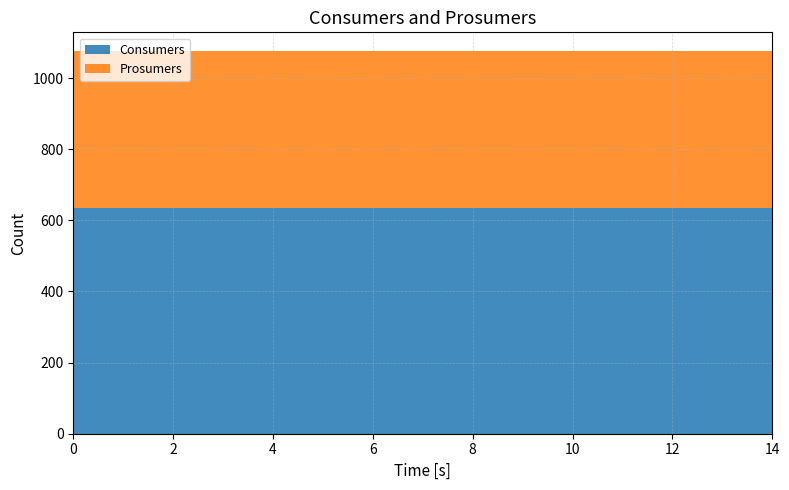

Reading left to right, extract all data points from this chart.

Consumers: 635	635	635	635	635	635	635	635	635	635	635	635	635	635	635
Prosumers: 440	440	440	440	440	440	440	440	440	440	440	440	440	440	440